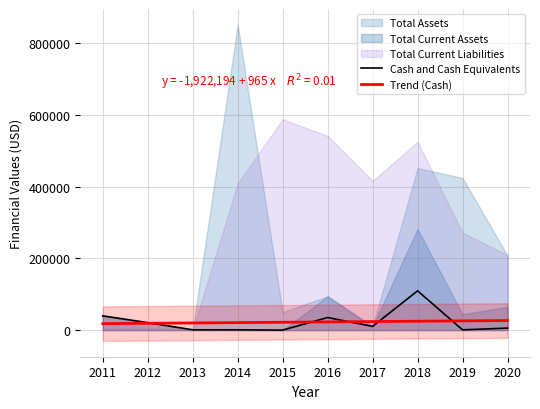

What is the highest value of the Cash and Cash Equivalents series?

109464.0